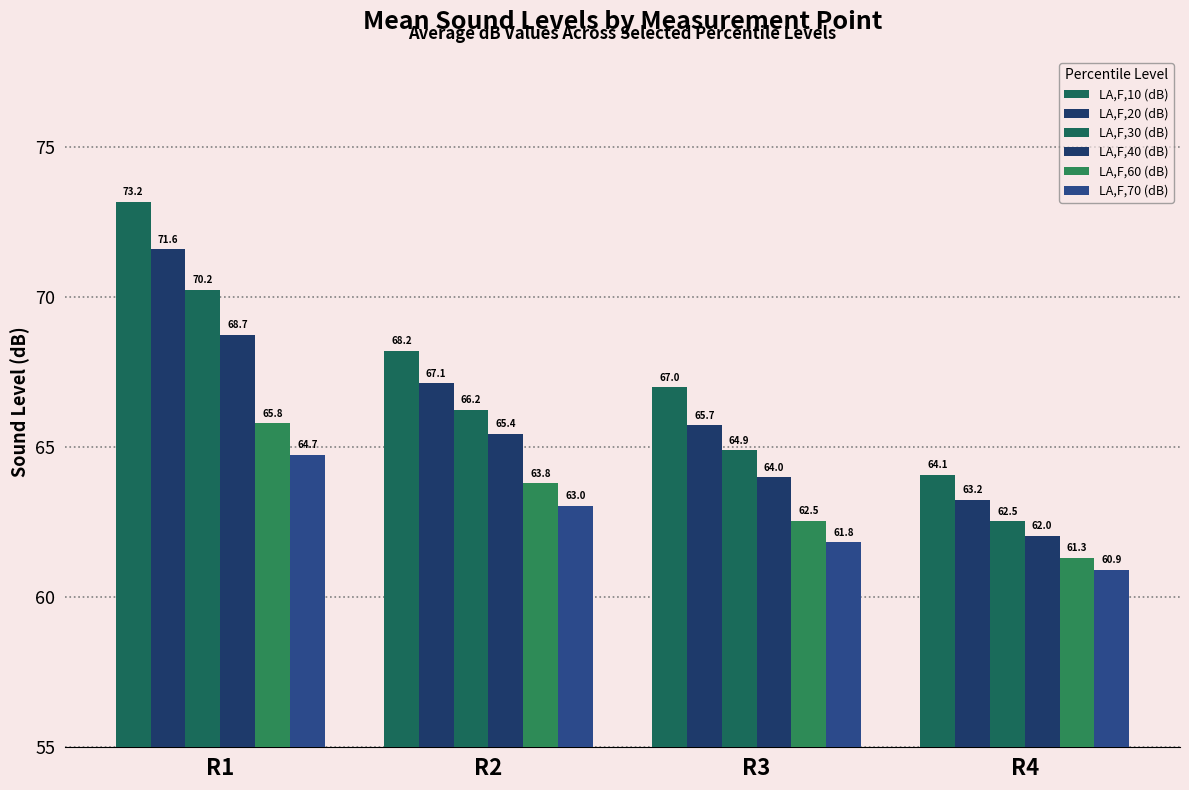

Where does the LA,F,40 (dB) series first go above 65?

R1